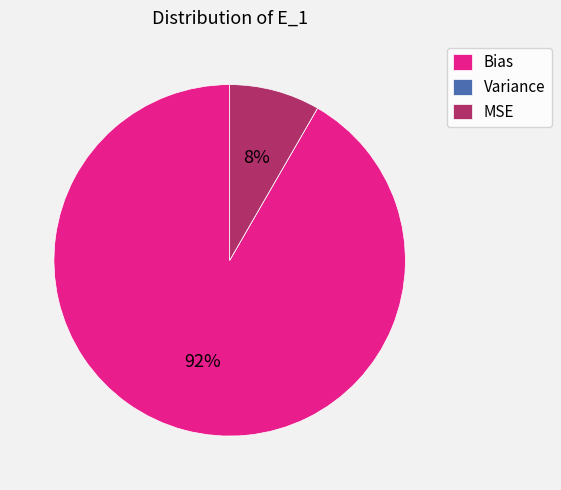

To the nearest percent, what is the combined percentage of MSE and Bias?

100%